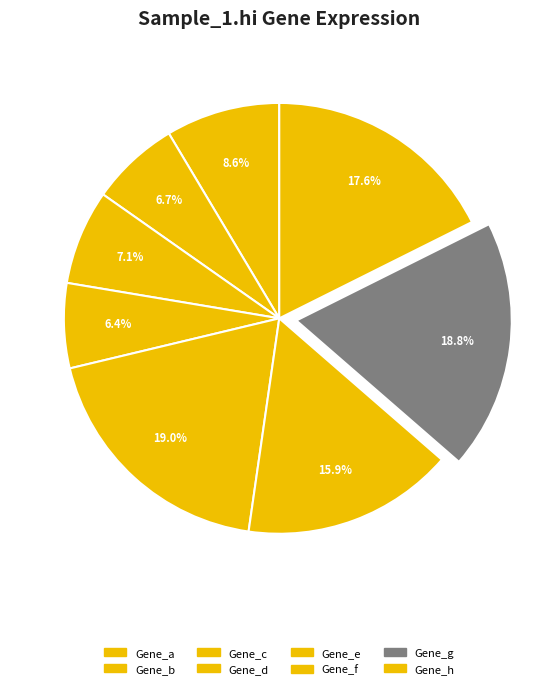

Which category has the smallest portion of the pie?

Gene_d